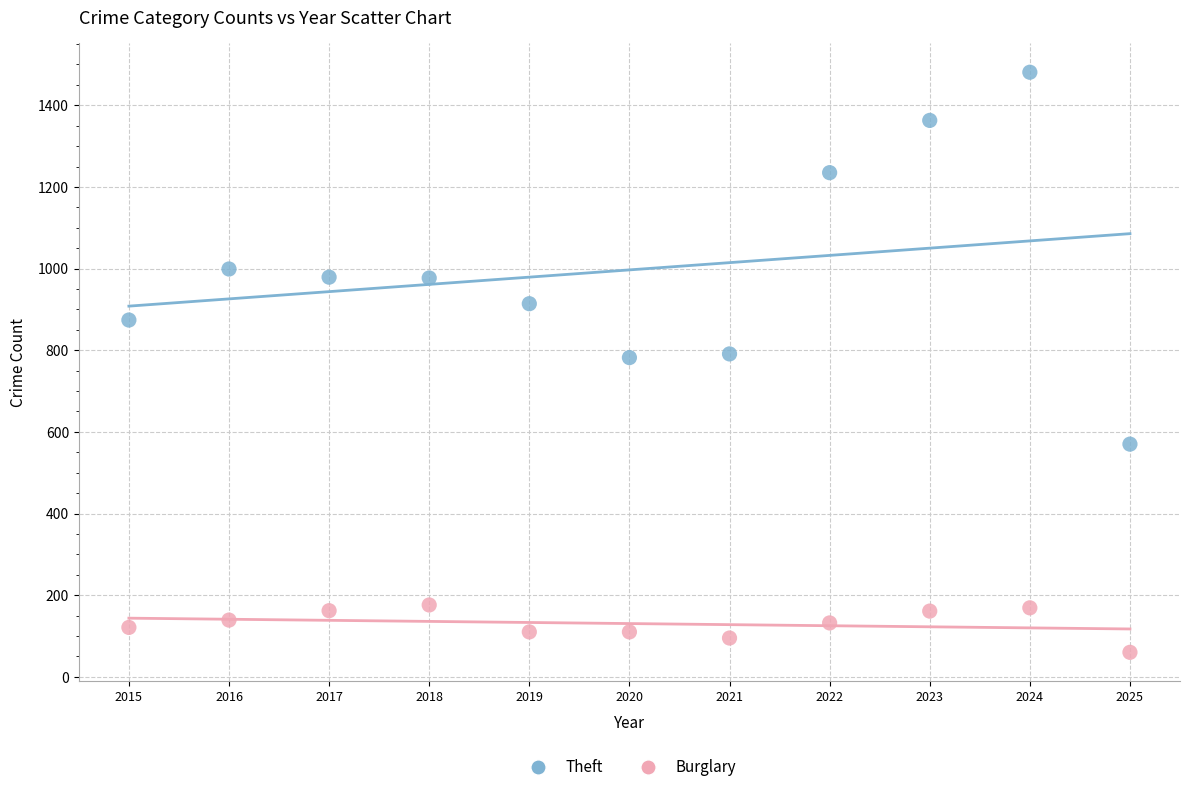

Which series has the widest spread of Y values?

Theft